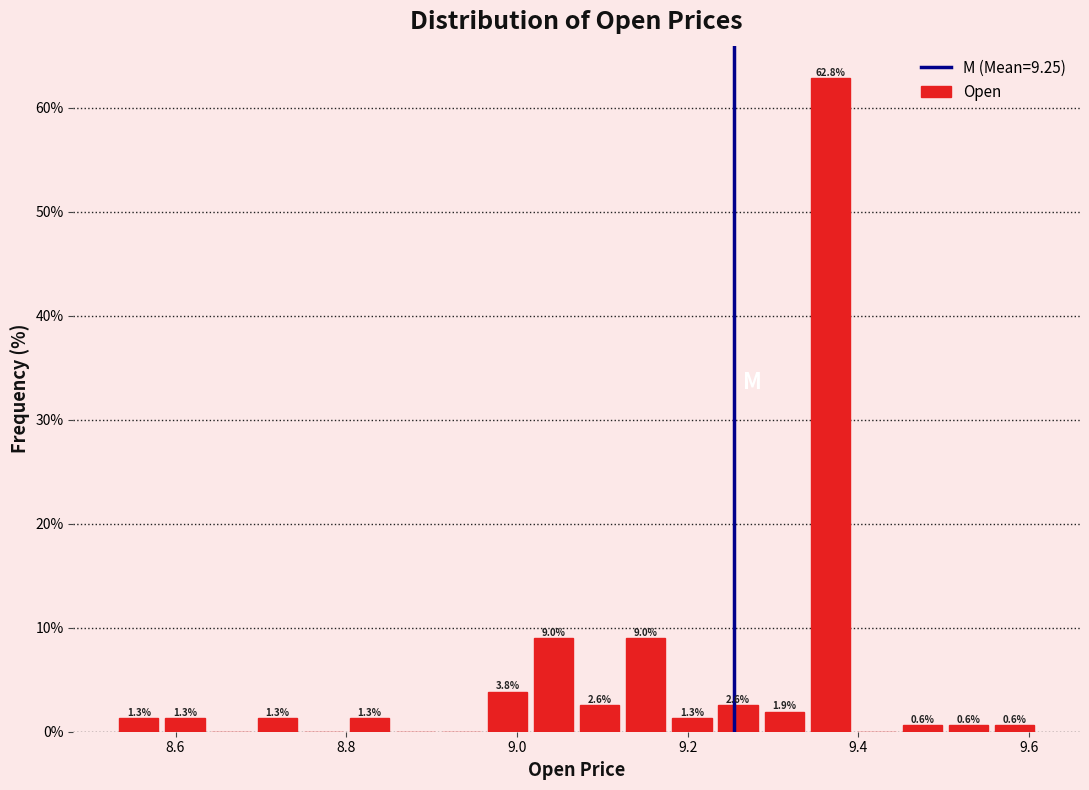

Around what value on the x-axis is the tallest bar? Give the approximate position of its centre, as read against the axis.

9.36